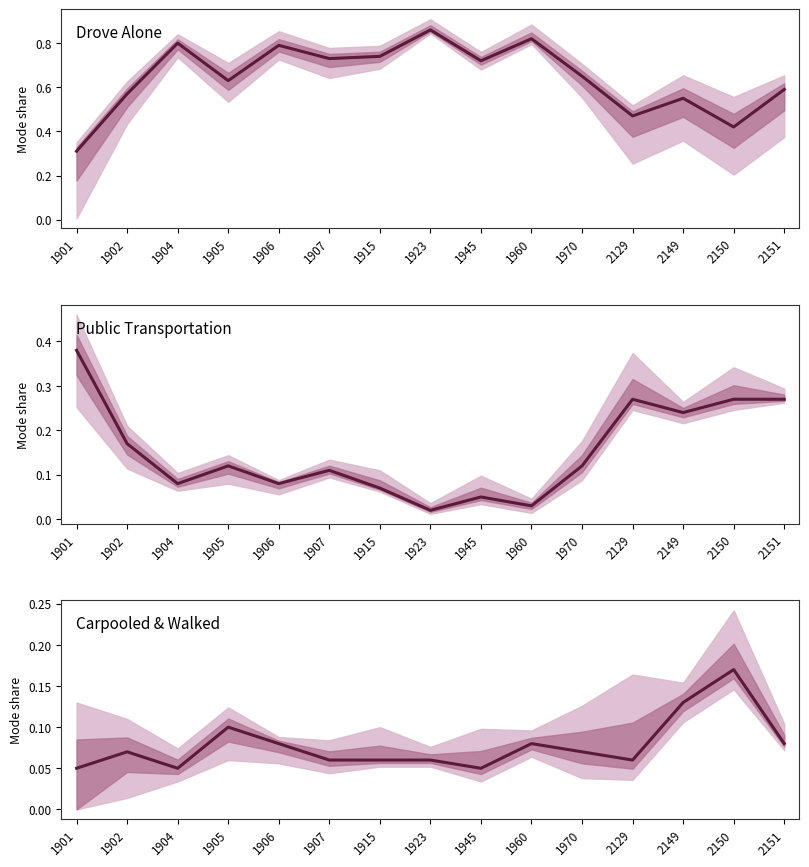

What is the total value across all series at 1902?

0.8